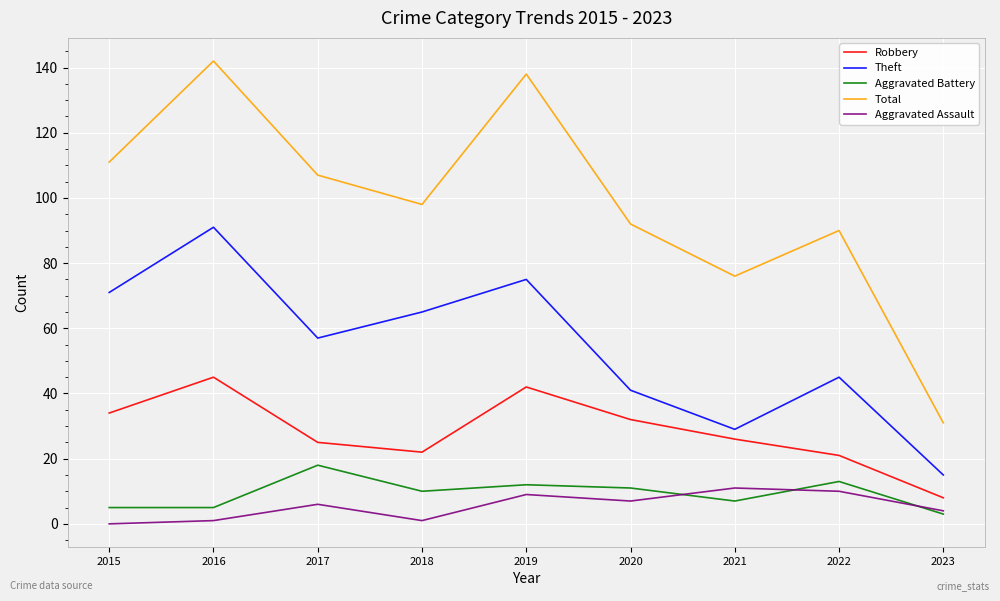

How many lines are shown in the chart?

5